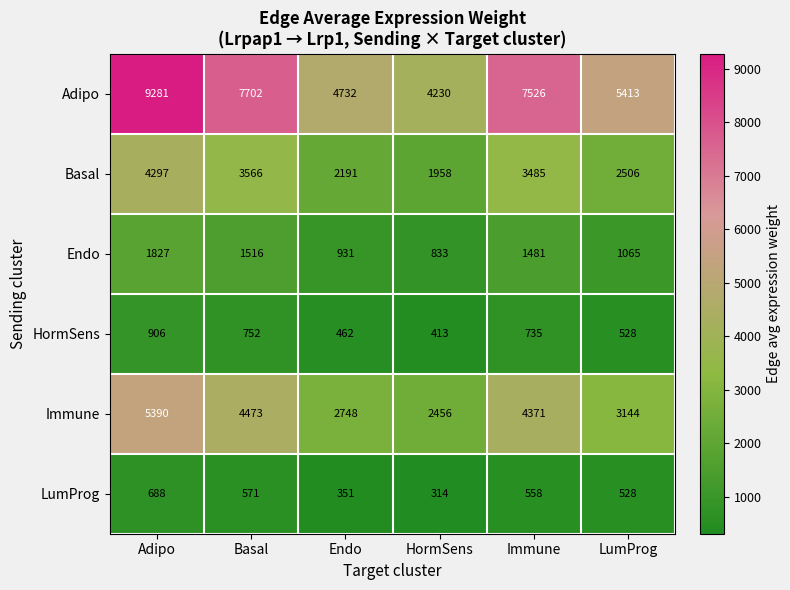

List the labels in order of HormSens value, largest first.

Adipo, Basal, Immune, LumProg, Endo, HormSens